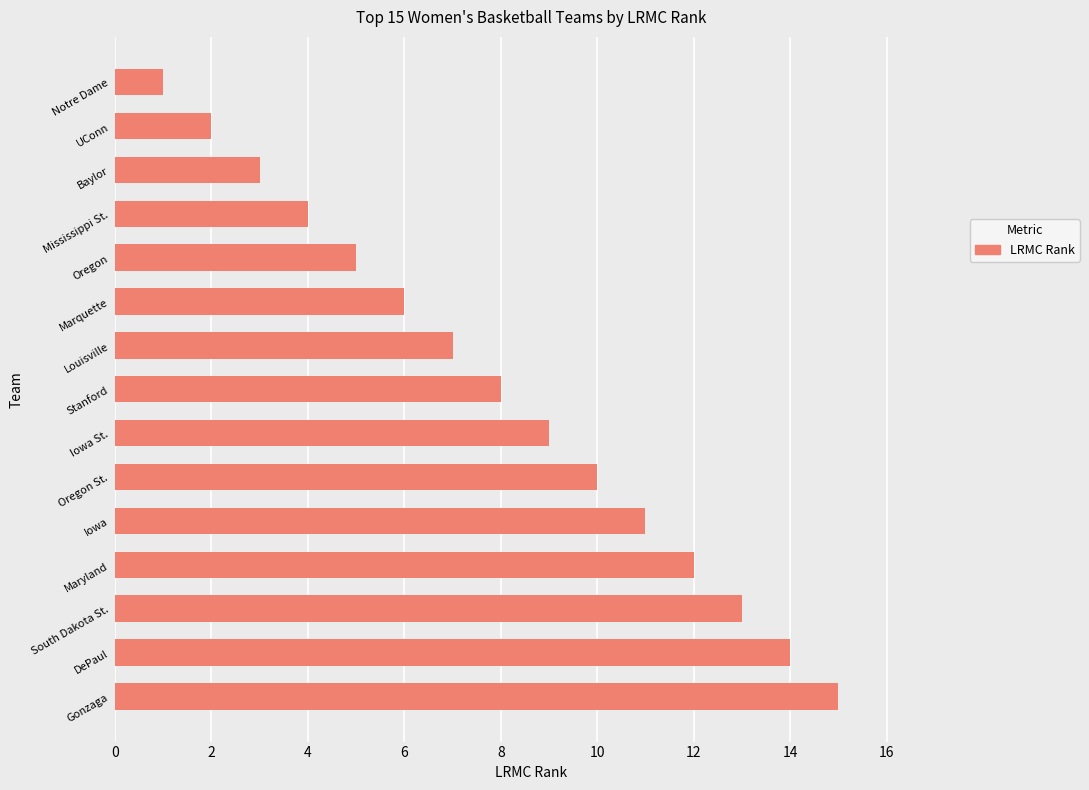

Approximately how many times larger is the value at Stanford compared to Oregon?

1.6